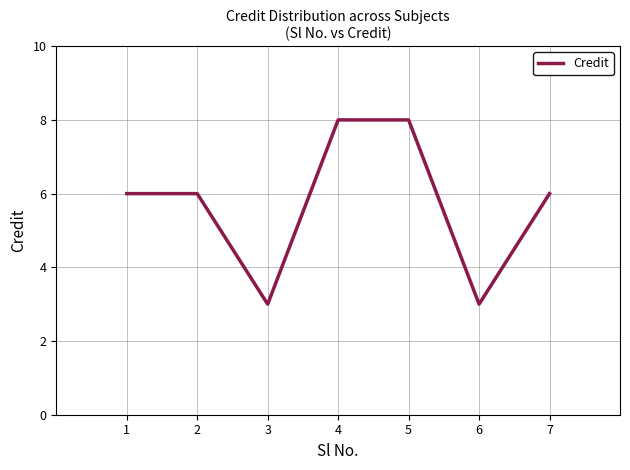

Reading left to right, what are all the values shown in this chart?

6	6	3	8	8	3	6